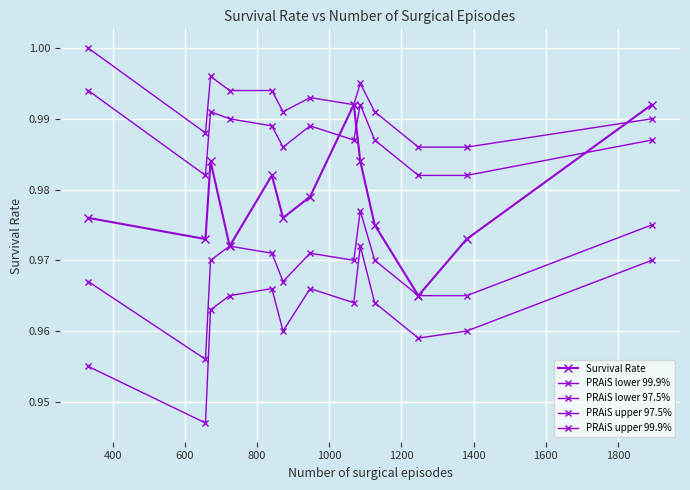

In PRAiS upper 99.9%, how many points are lower than both neighbors (excluding endpoints)?

3